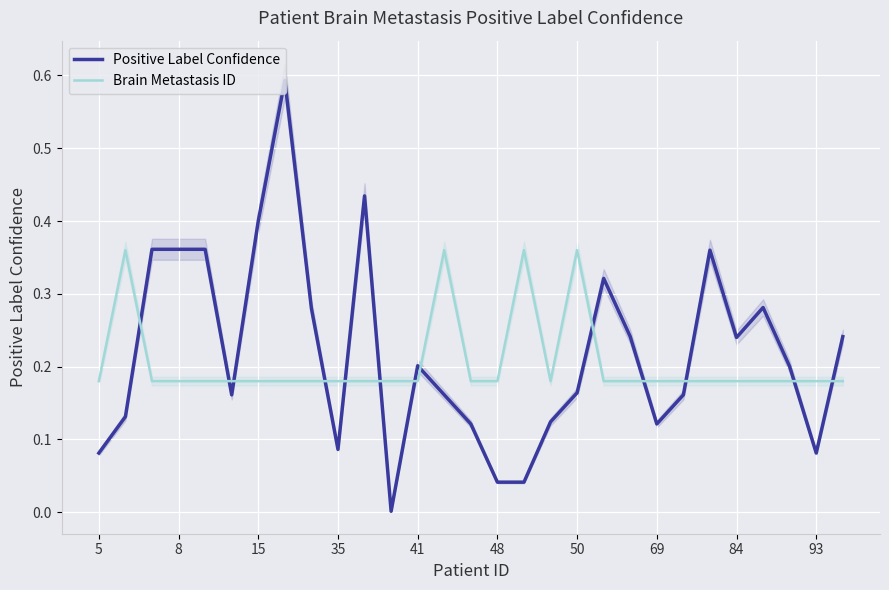

What is the greatest value displayed?

0.6